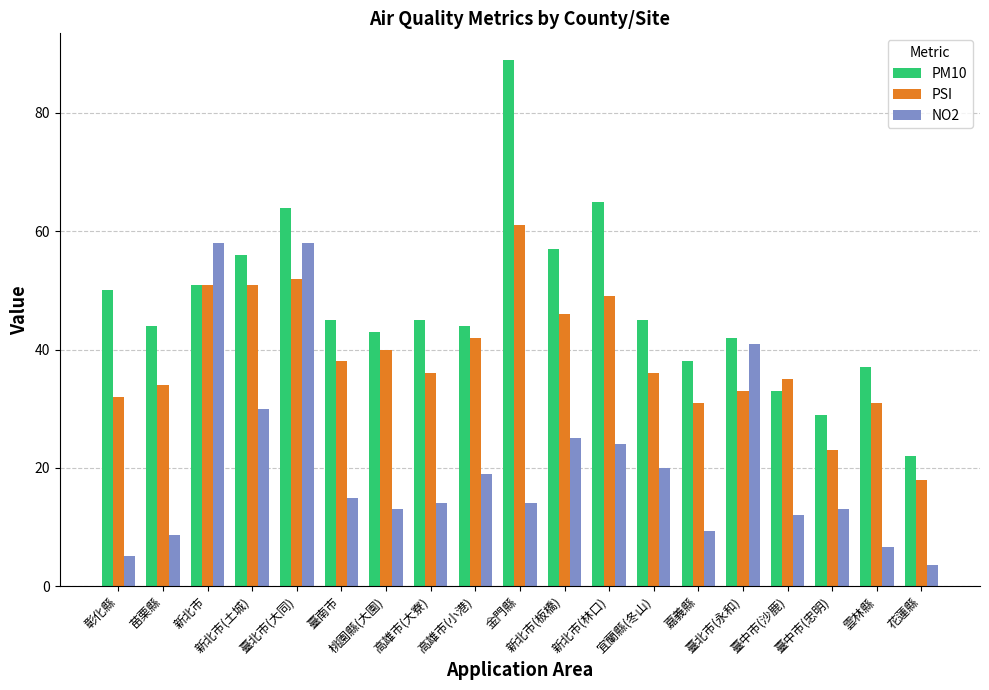

Where is NO2 nearest to the value 30?

新北市(土城)